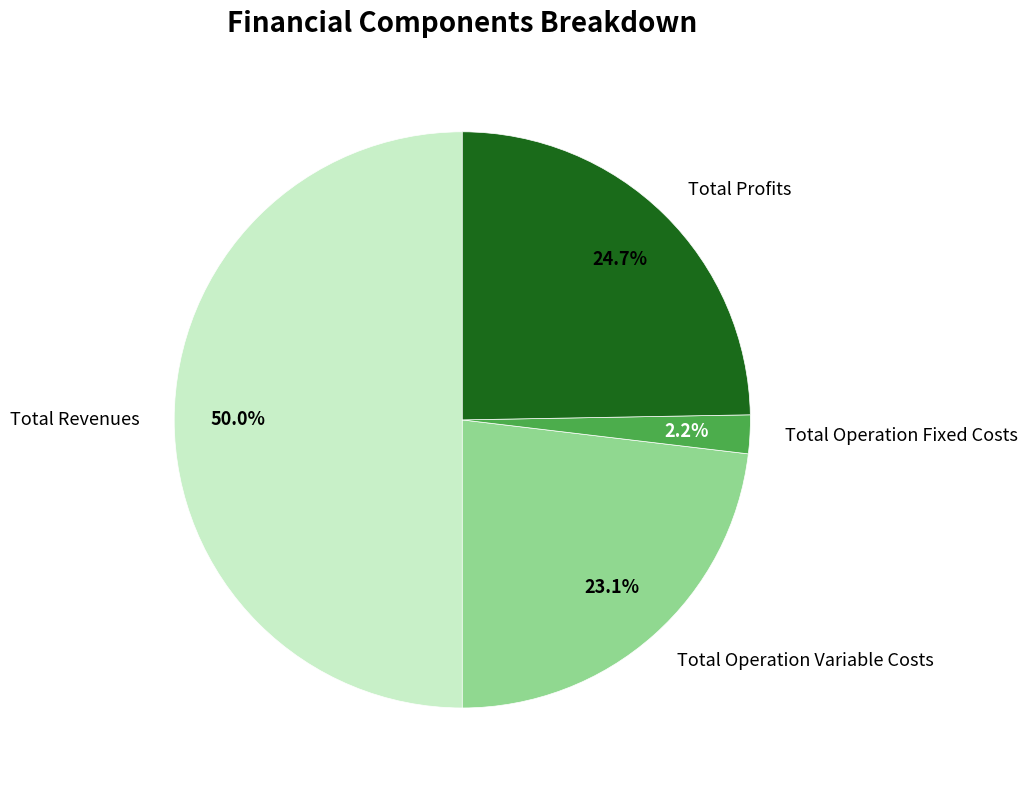

Combined, what portion of the pie is Total Profits and Total Revenues?

74.7%